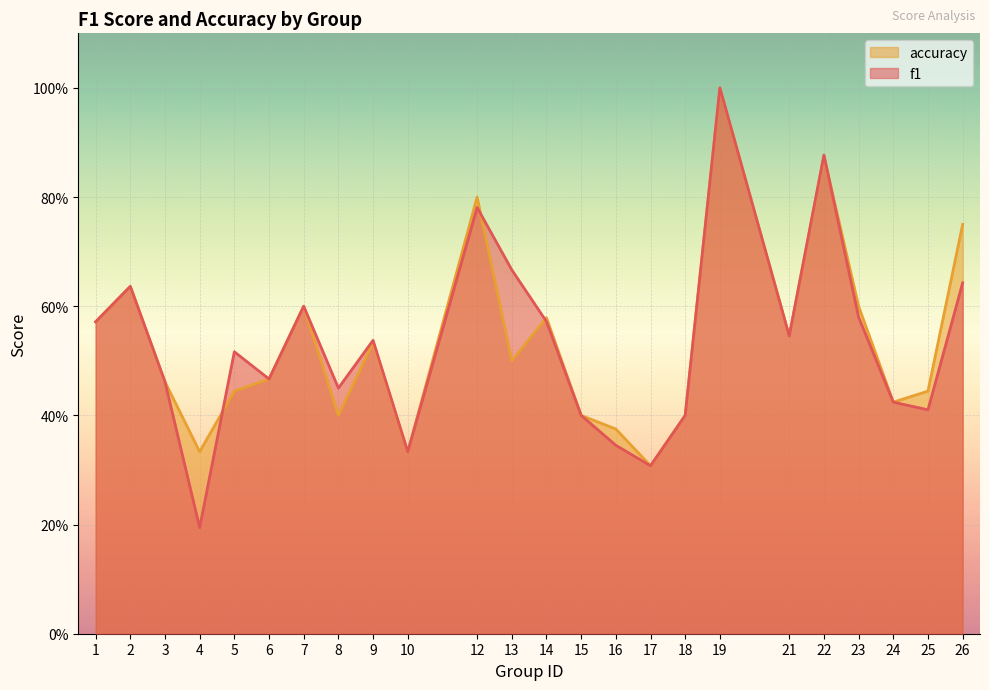

Which series has the largest range (max minus min)?

f1